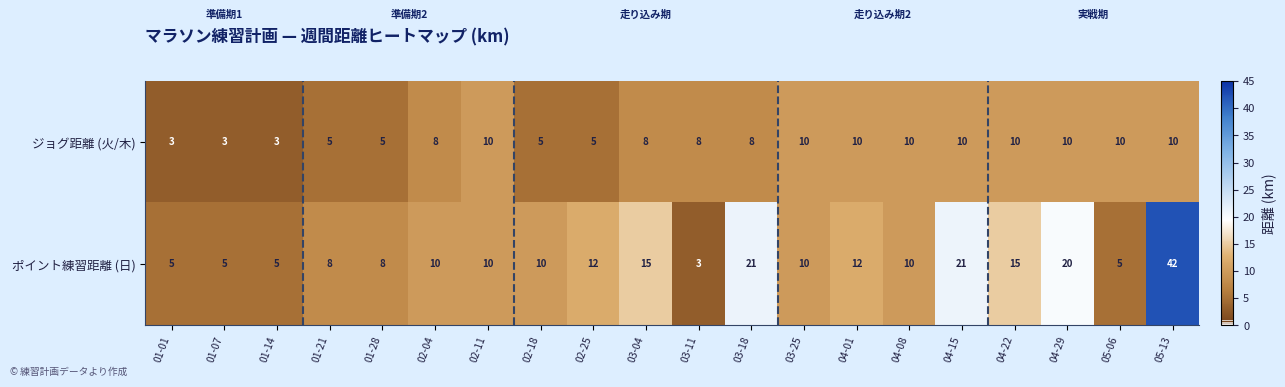

At which category is the sum across all series the highest?

05-13